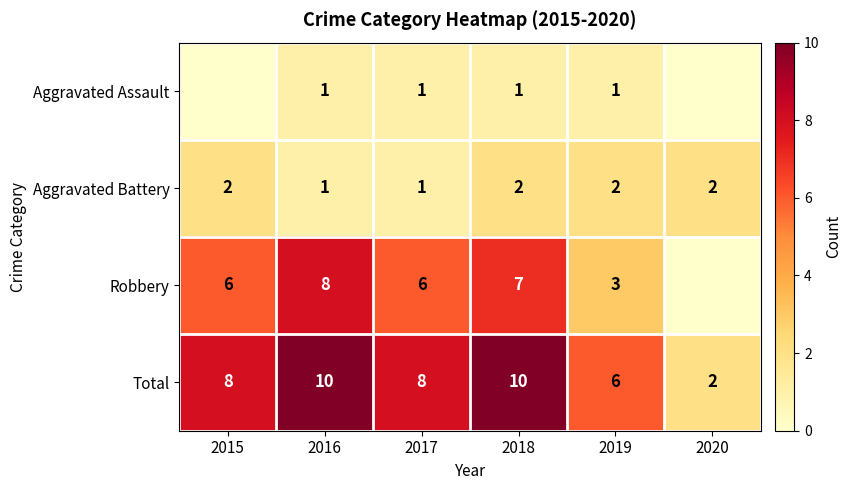

How many Aggravated Battery values are between 1 and 2?

6